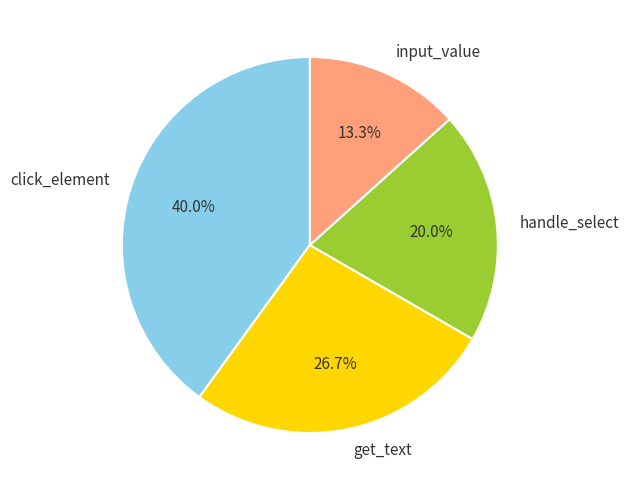

Rank the categories by value from lowest to highest.

input_value, handle_select, get_text, click_element